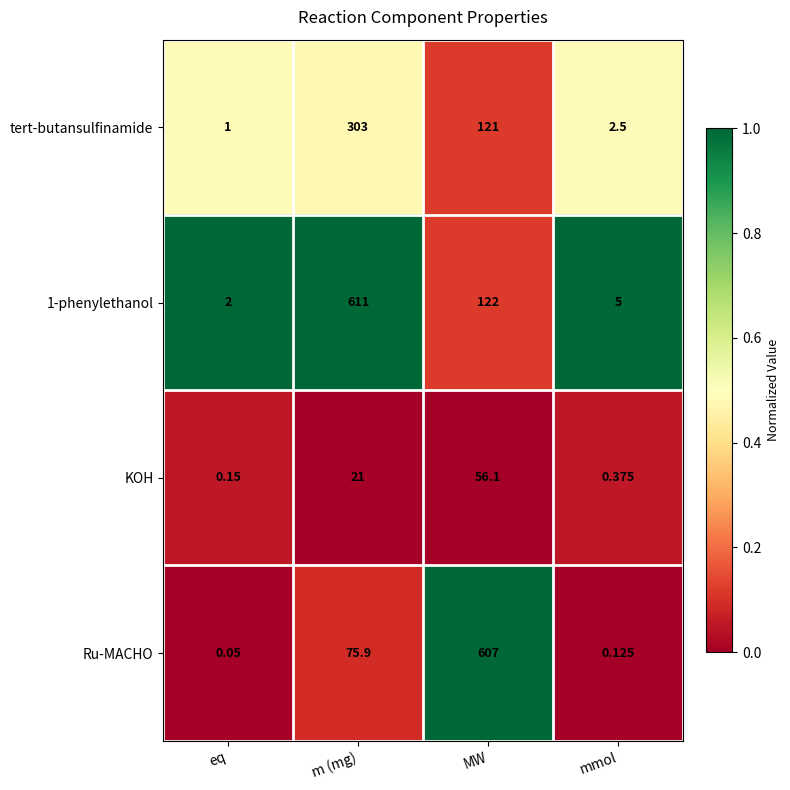

At which label does 1-phenylethanol first exceed 122?

m (mg)